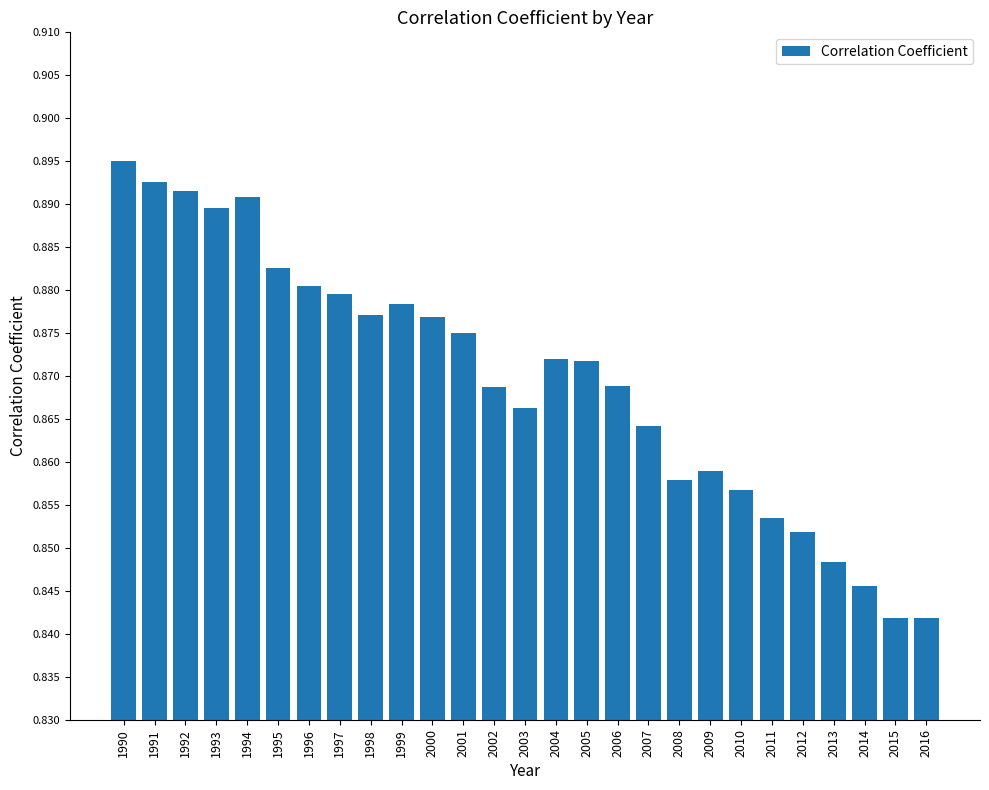

Does the chart contain any negative values?

No